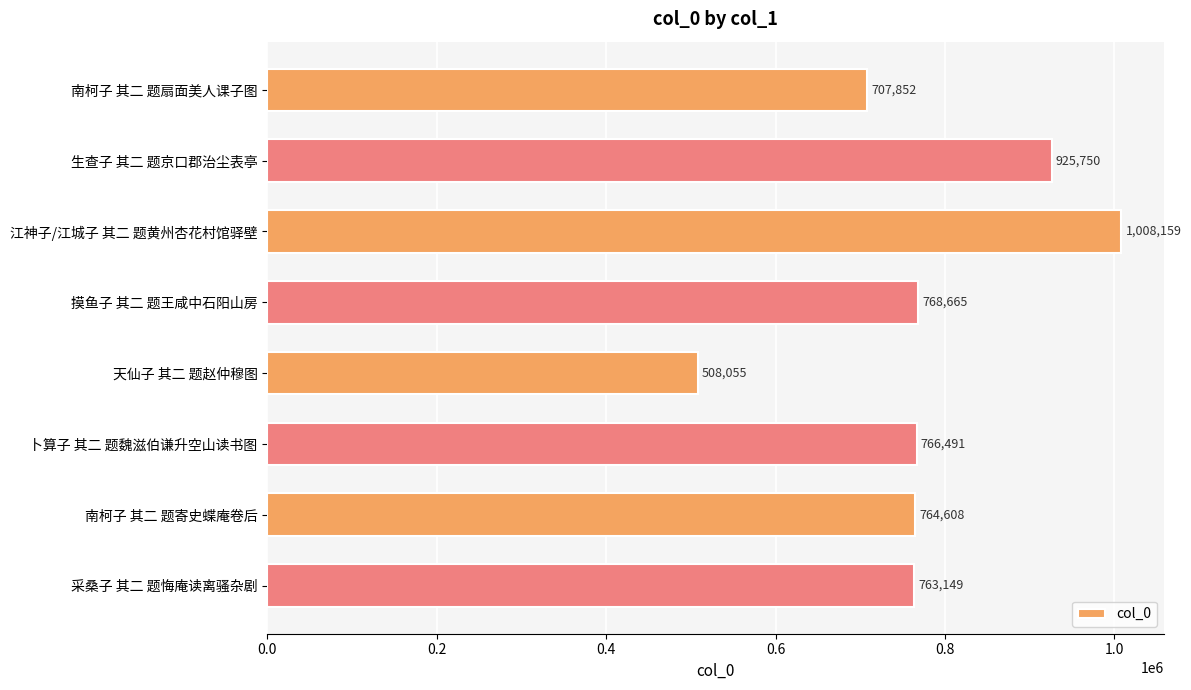

What position from the top is 生查子 其二 题京口郡治尘表亭?

2